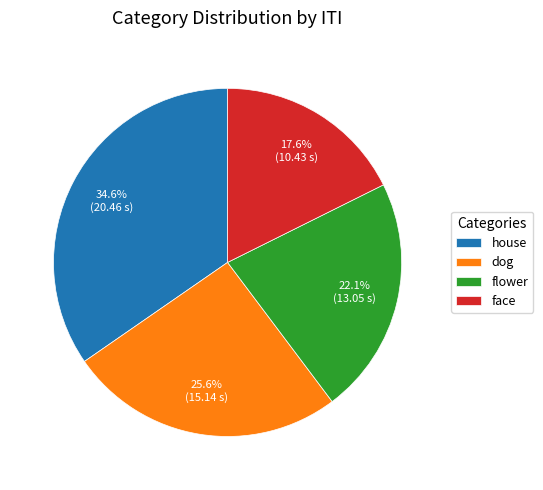

What is the total percentage of house and dog?

60.3%